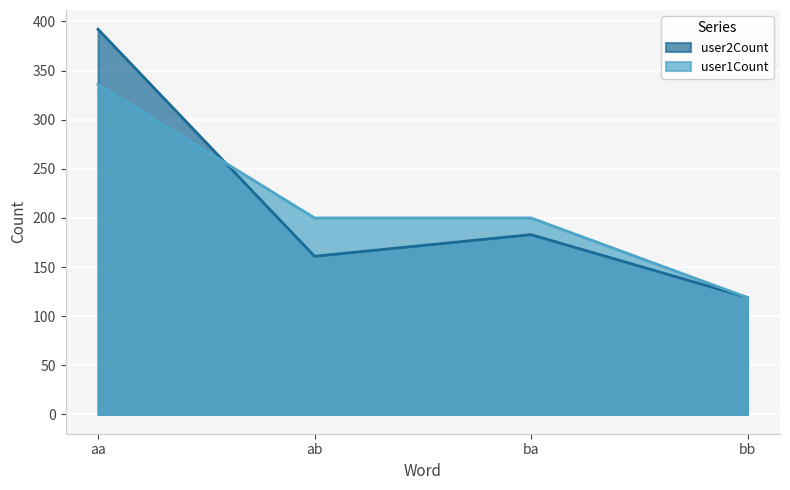

List the labels in order of user1Count value, largest first.

aa, ab, ba, bb